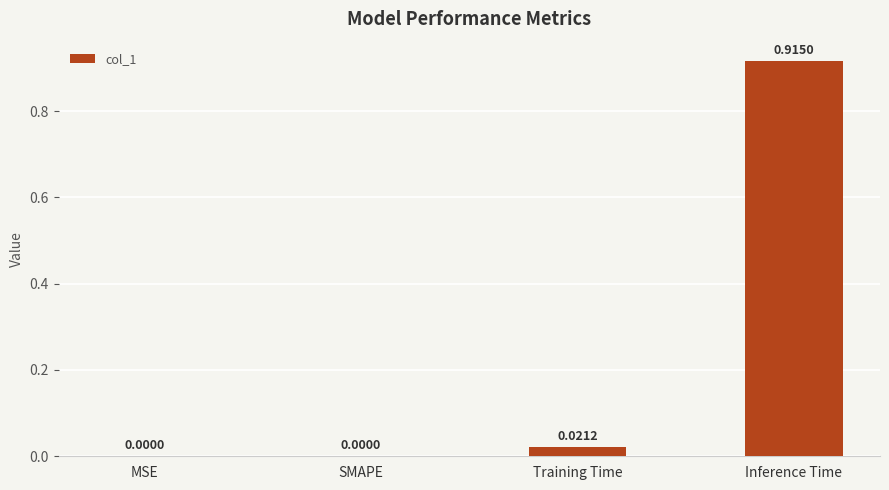

How many values exceed 0?

2